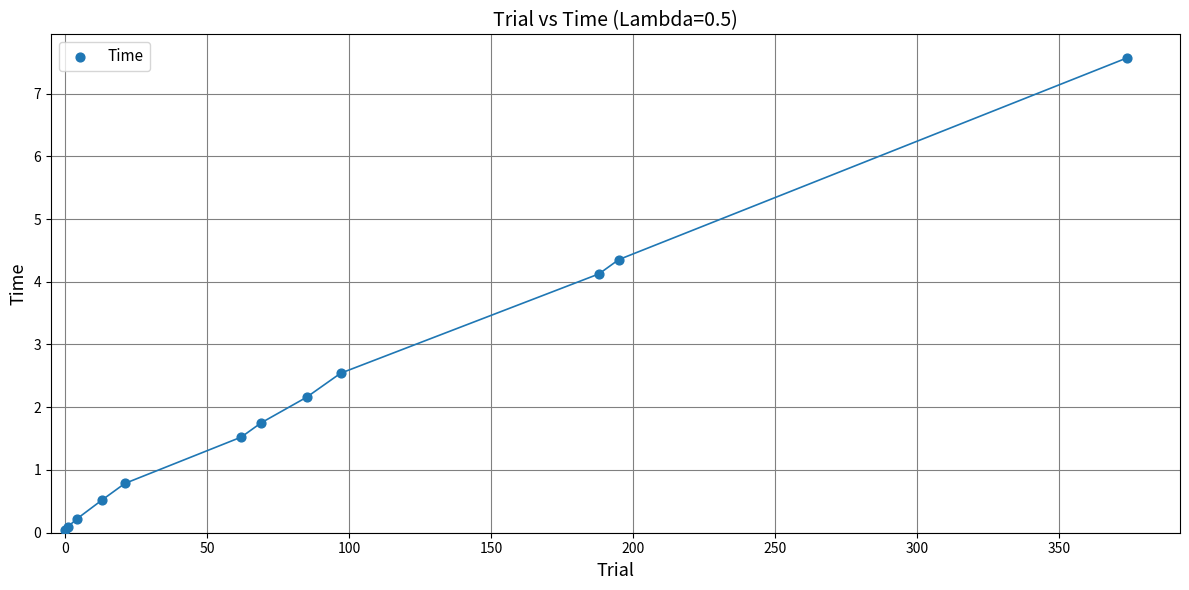

What Y value in the scatter plot is closest to 3?

2.5